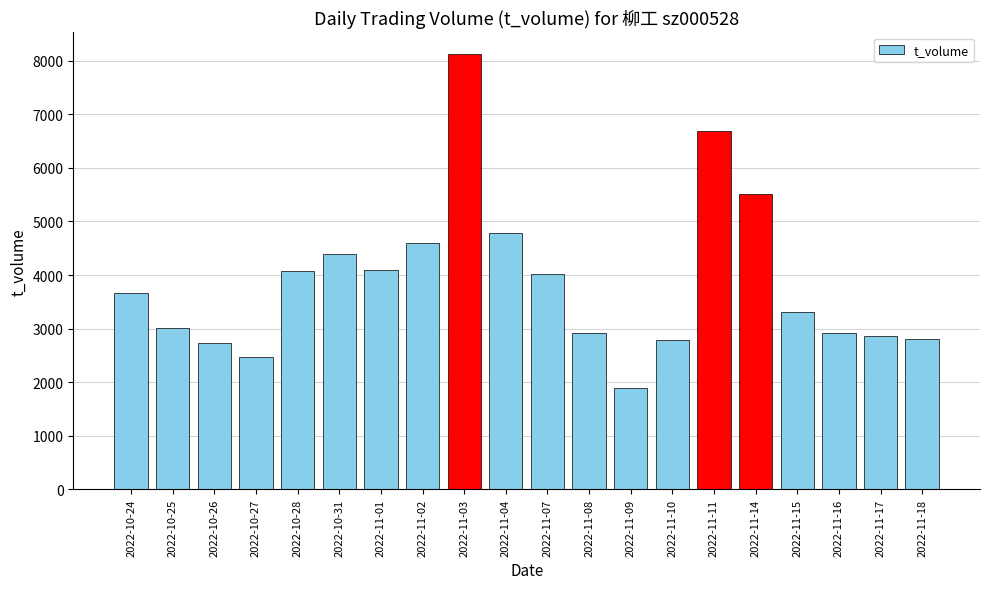

The value at 2022-11-08 is 2910. True or false?

True